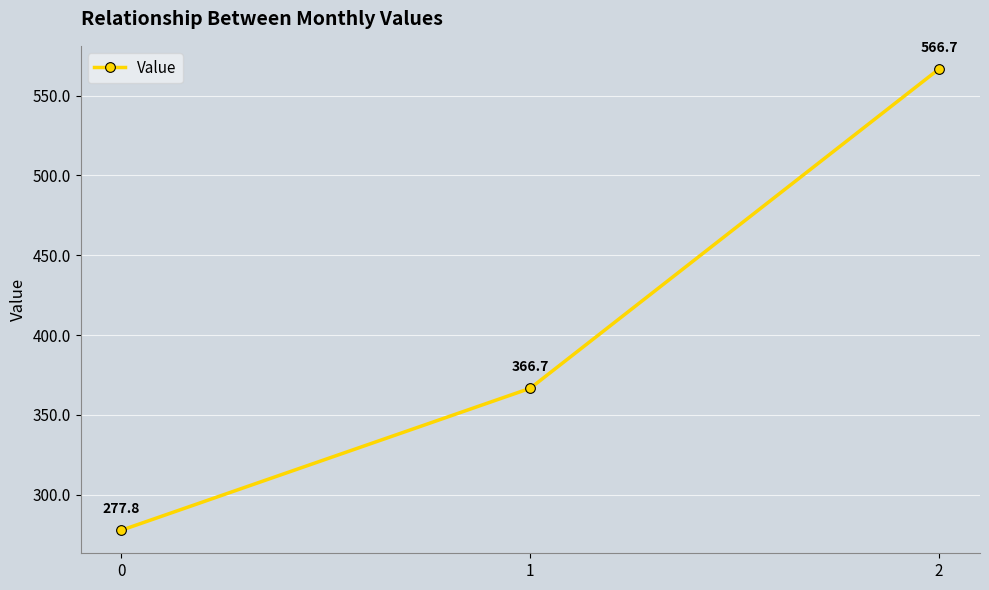

What value does the data have at 0?

277.8